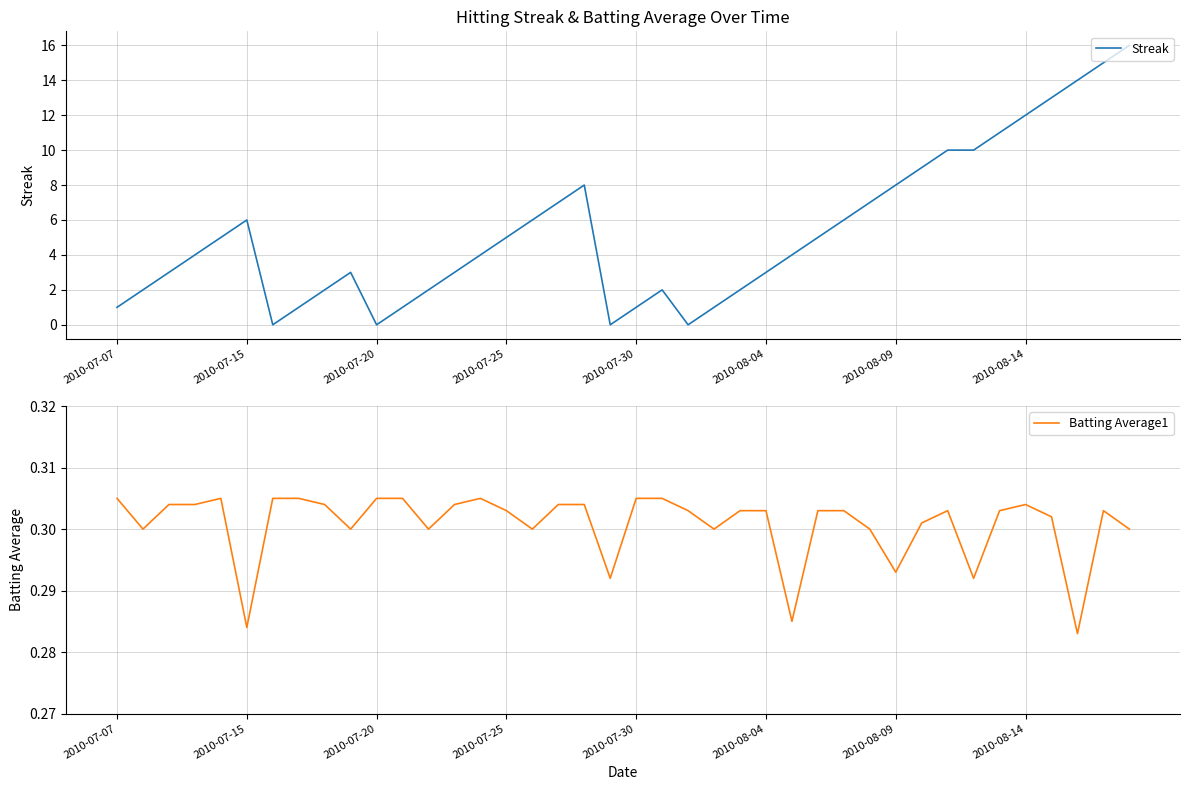

Is it true that Streak equals 8 at 2010-07-20?

False